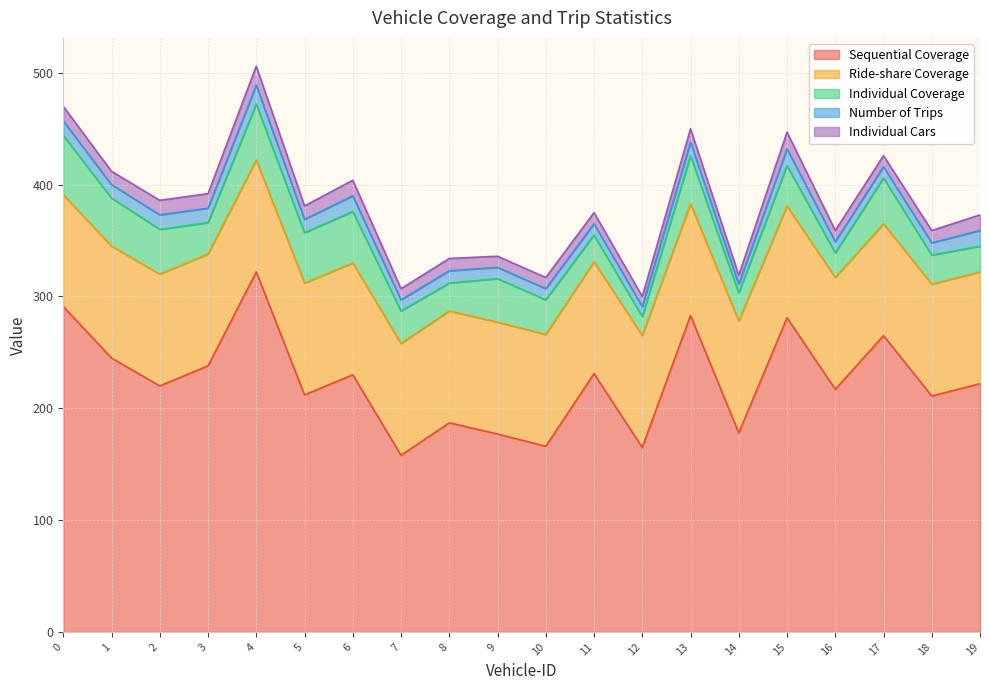

What is the sum of all Individual Coverage values?

686